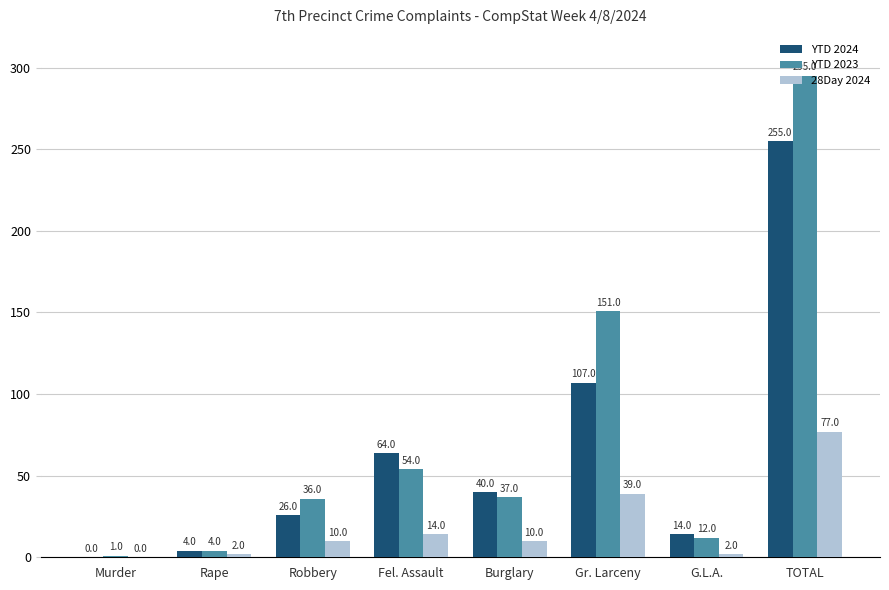

Does the chart contain stacked bars?

No